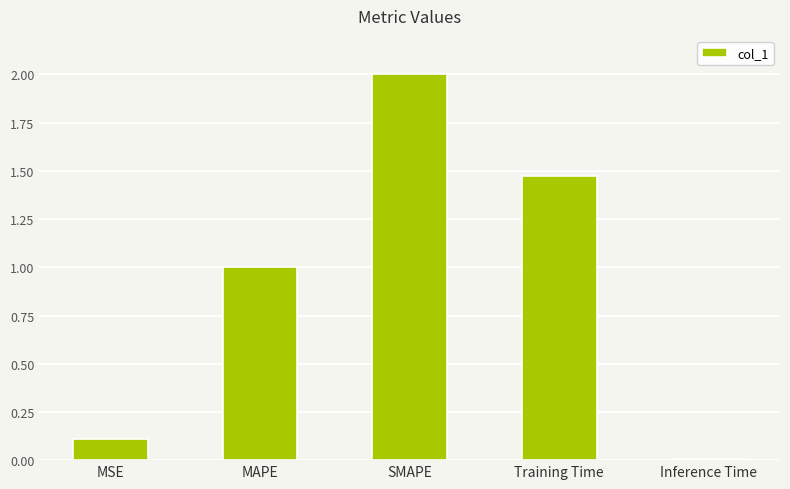

Which category has the highest value across all series?

SMAPE